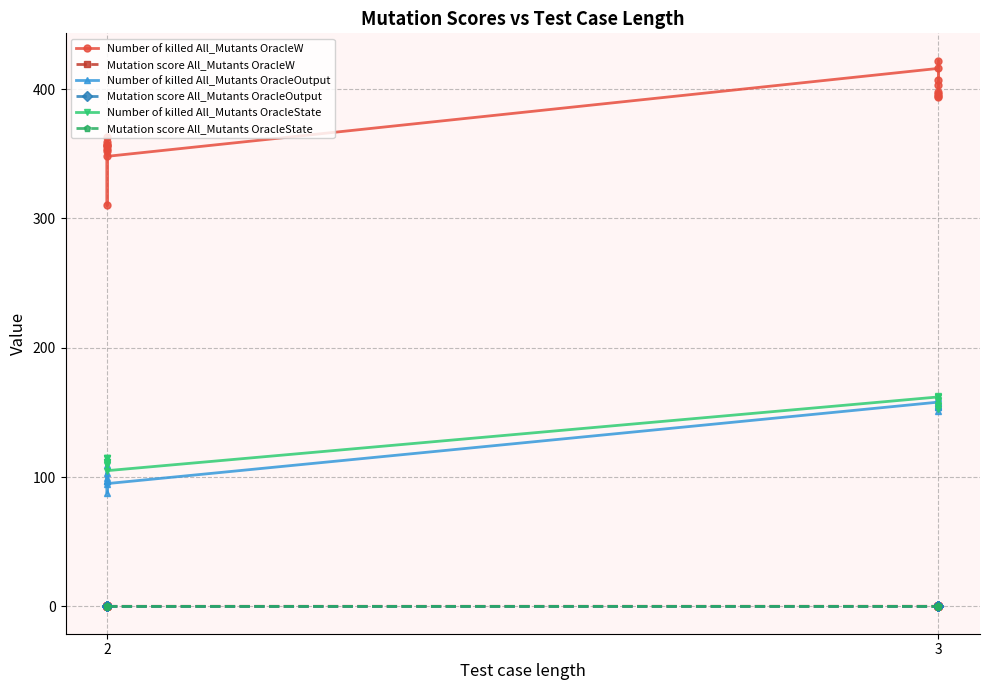

True or false: Number of killed All_Mutants OracleOutput and Mutation score All_Mutants OracleW cross at least once.

False